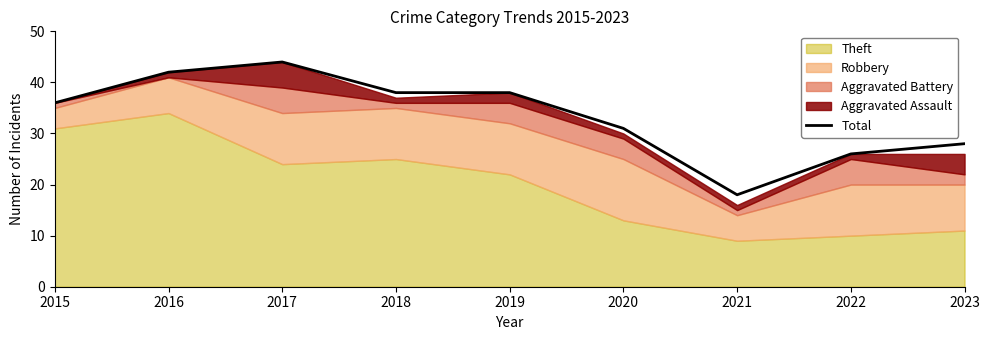

What is the change in value from 2016 to 2020?

-11